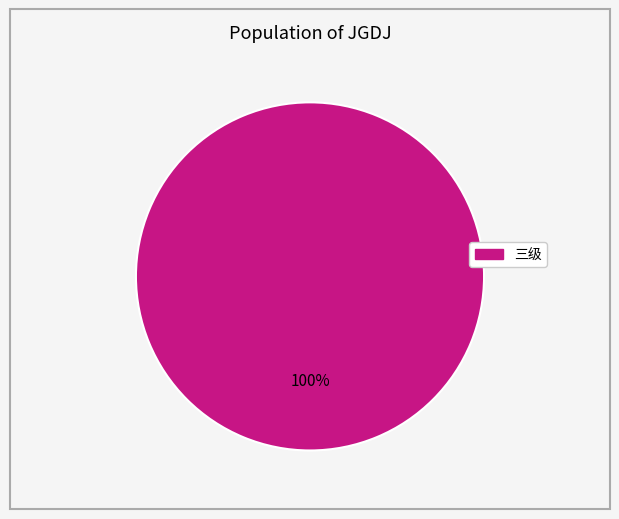

Does any single category account for the majority?

Yes